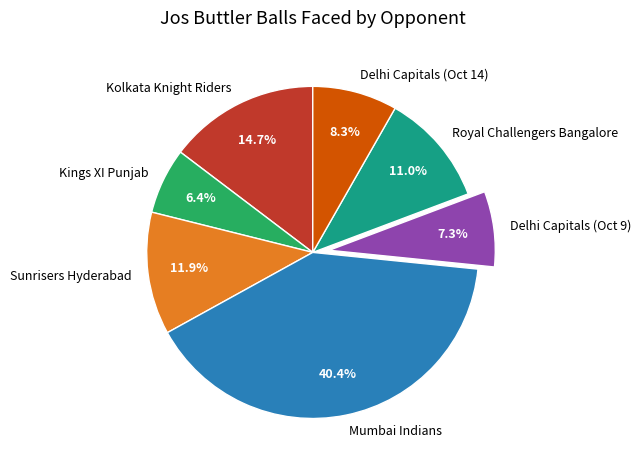

How many slices are in this pie chart?

7